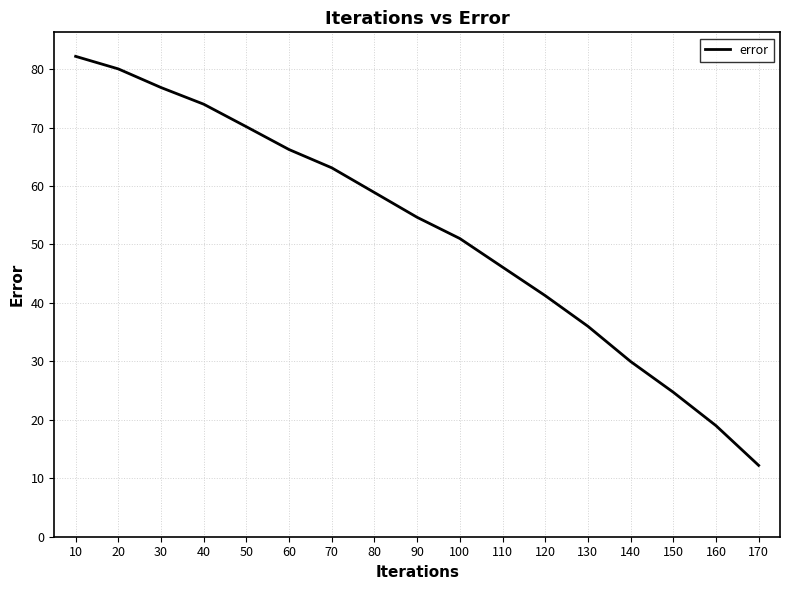

What is the difference between the maximum and minimum values?

70.0